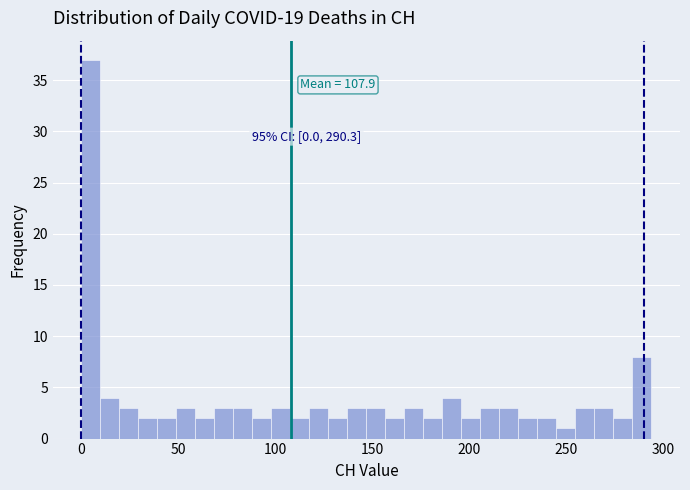

Read against the x-axis, roughly where is the centre of the tallest bar?

5